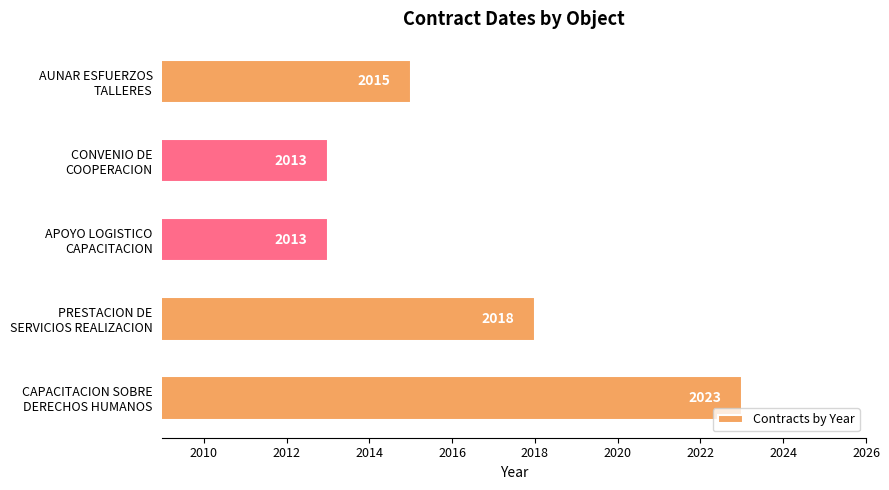

What is the minimum value shown in the chart?

2013